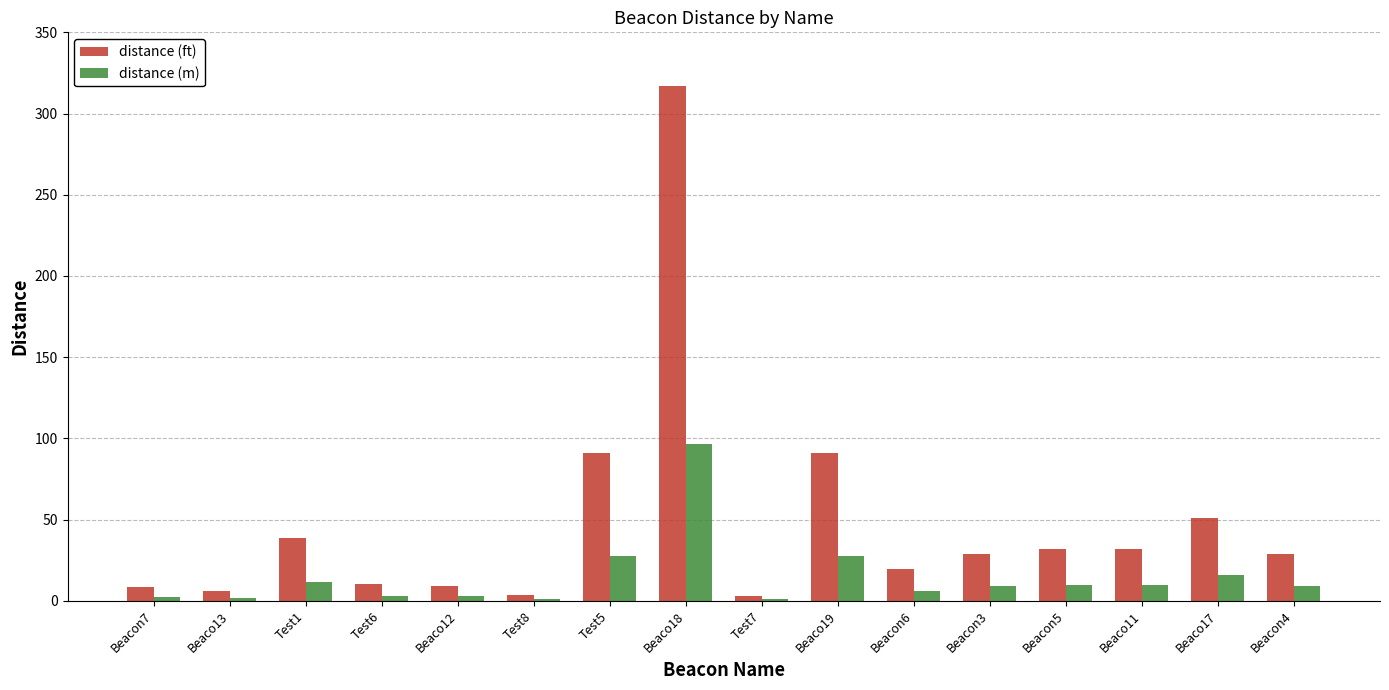

What is the highest value of the distance (m) series?

96.5